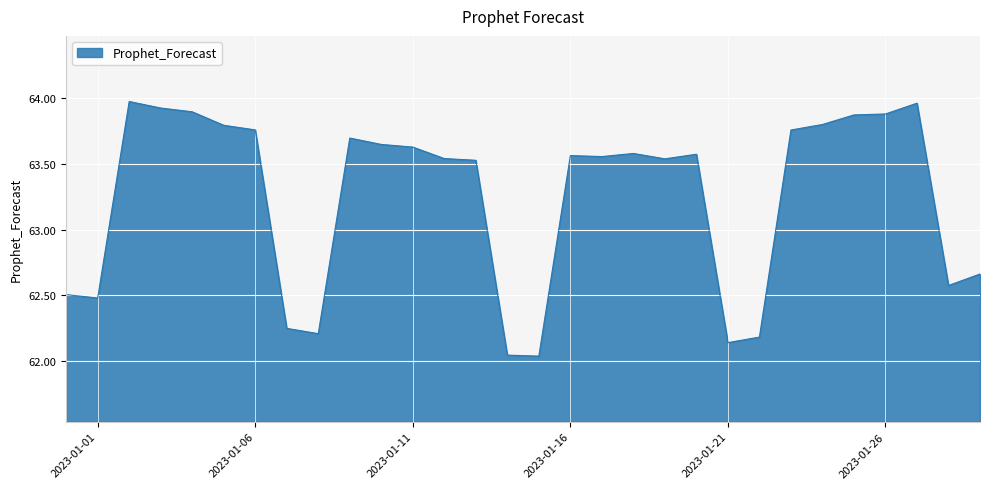

How many lines are shown in the chart?

1